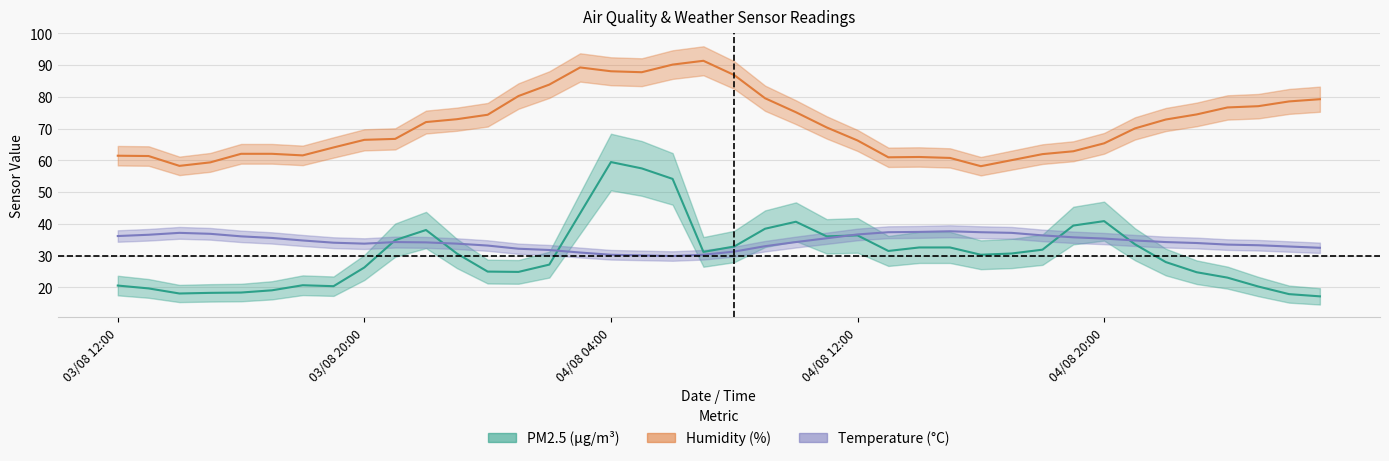

Reading right to left, what are all the values shown in this chart?

PM2.5: 17.2	17.9	20.3	23.1	24.8	28.0	33.6	40.9	39.5	31.9	30.7	30.3	32.6	32.6	31.5	36.4	36.1	40.7	38.5	32.9	31.2	54.2	57.5	59.5	43.4	27.2	24.9	25.0	30.7	38.1	34.9	26.3	20.4	20.7	19.1	18.4	18.3	18.1	19.7	20.6
humidity: 79.3	78.6	77.1	76.7	74.5	72.9	70.1	65.4	62.9	62.0	60.1	58.2	60.8	61.1	61.0	66.3	70.4	75.2	79.6	86.9	91.4	90.2	87.8	88.1	89.3	83.9	80.3	74.4	73.0	72.1	66.8	66.5	64.1	61.6	62.1	62.1	59.4	58.3	61.4	61.5
temperature: 32.5	32.9	33.3	33.5	34.0	34.3	34.8	35.4	35.8	36.4	37.2	37.4	37.7	37.5	37.4	36.7	35.5	34.3	33.0	31.3	30.3	29.9	30.1	30.3	31.0	31.8	32.2	33.2	33.8	34.2	34.3	33.8	34.1	34.8	35.6	36.1	36.9	37.2	36.6	36.2